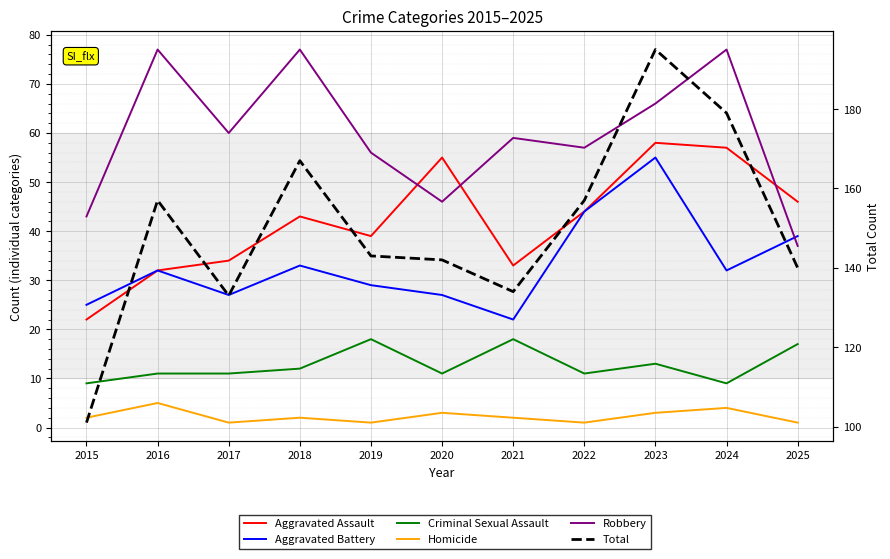

What is the value of the Homicide point at the 8th from the left?

1